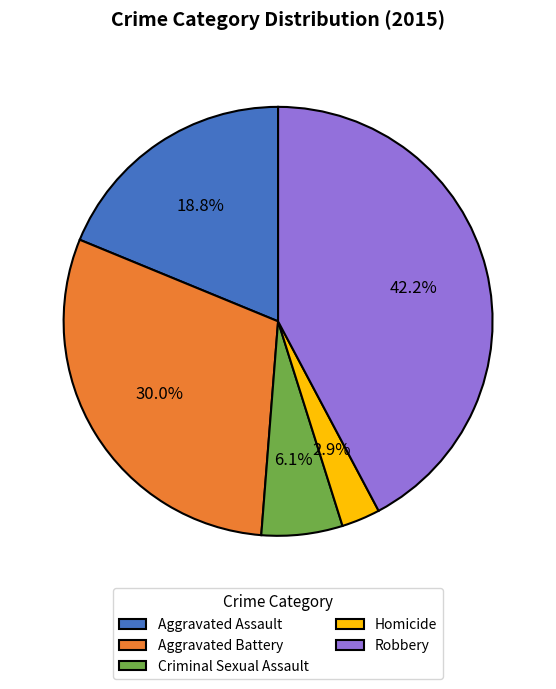

Between Homicide and Robbery, which is larger?

Robbery